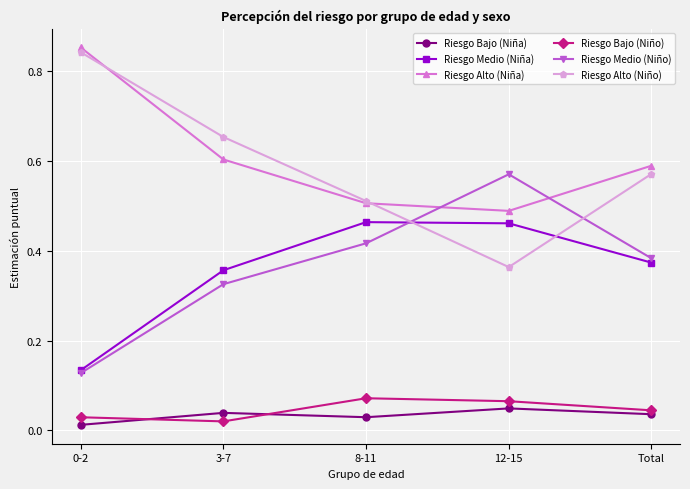

Which category has the lowest value in the Riesgo Alto (Niña) series?

12-15